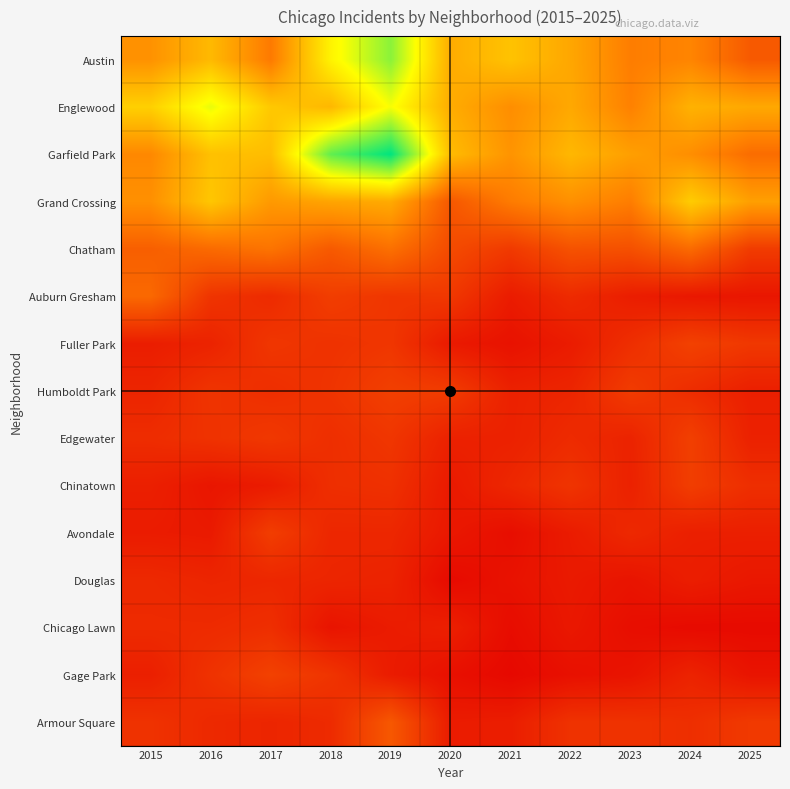

Rank the series by their maximum value, from highest to lowest.

Garfield Park, Austin, Englewood, Grand Crossing, Chatham, Auburn Gresham, Armour Square, Fuller Park, Gage Park, Humboldt Park, Edgewater, Chinatown, Avondale, Chicago Lawn, Douglas